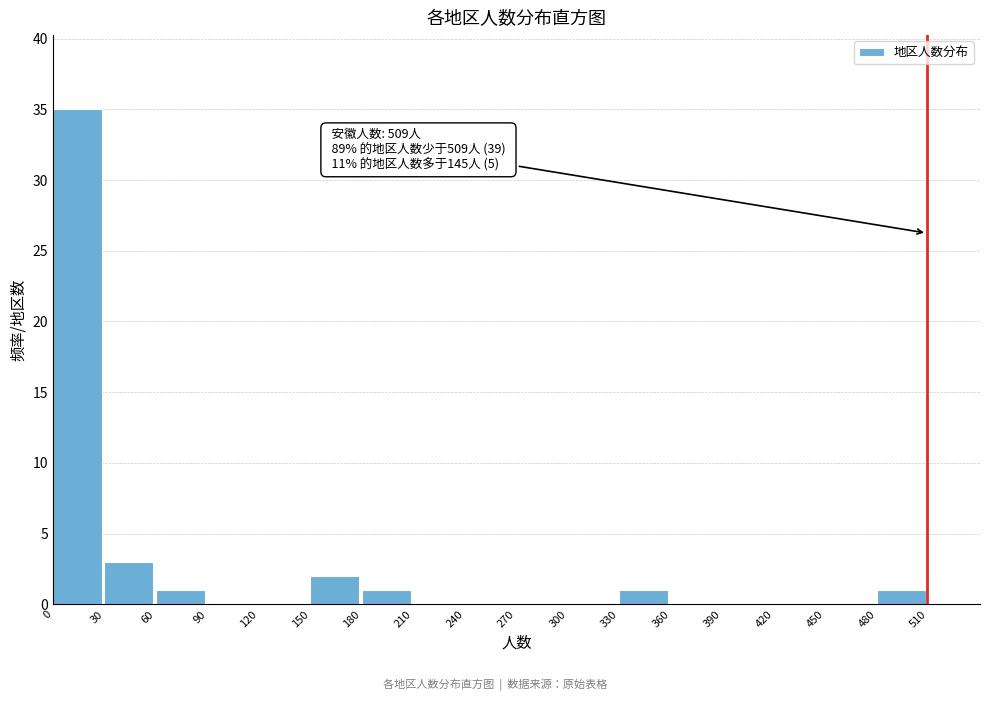

Over which range of the x-axis is the bar tallest?

0 to 30